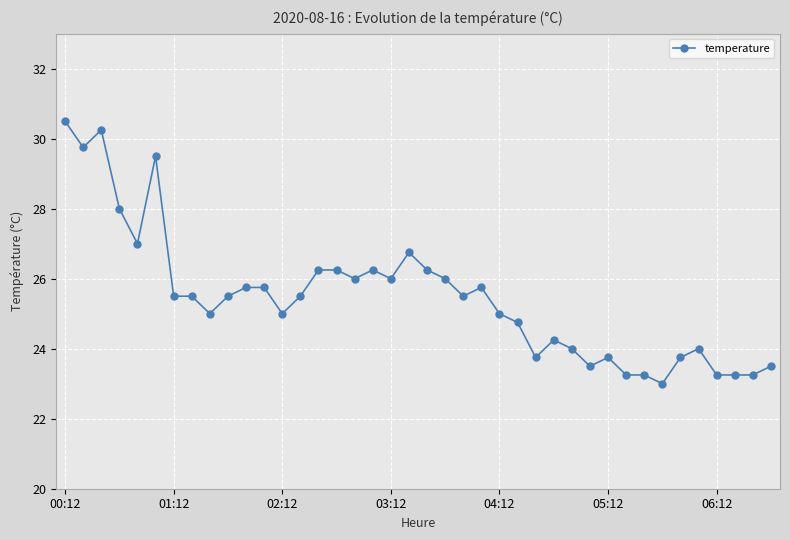

What is the sum of all values?

1019.0